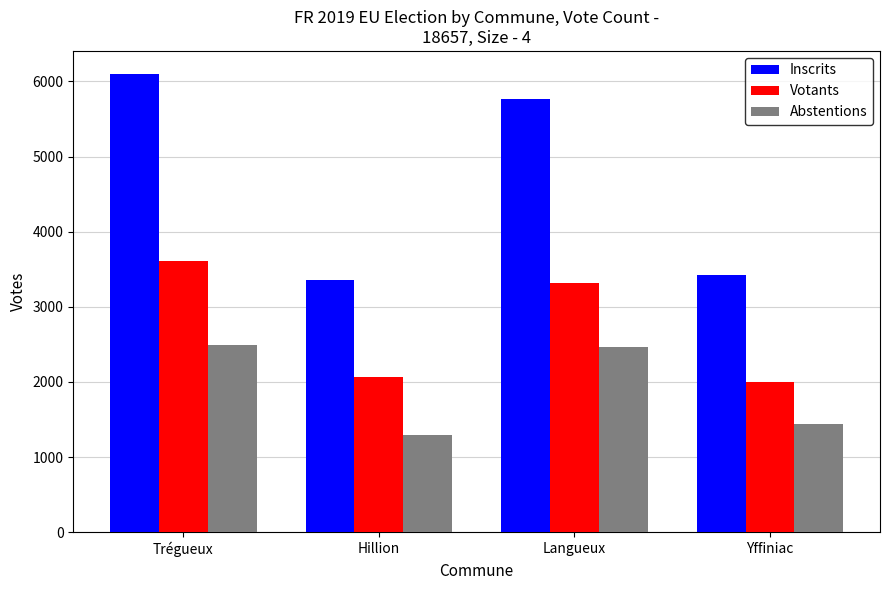

What is the maximum value for Inscrits?

6101